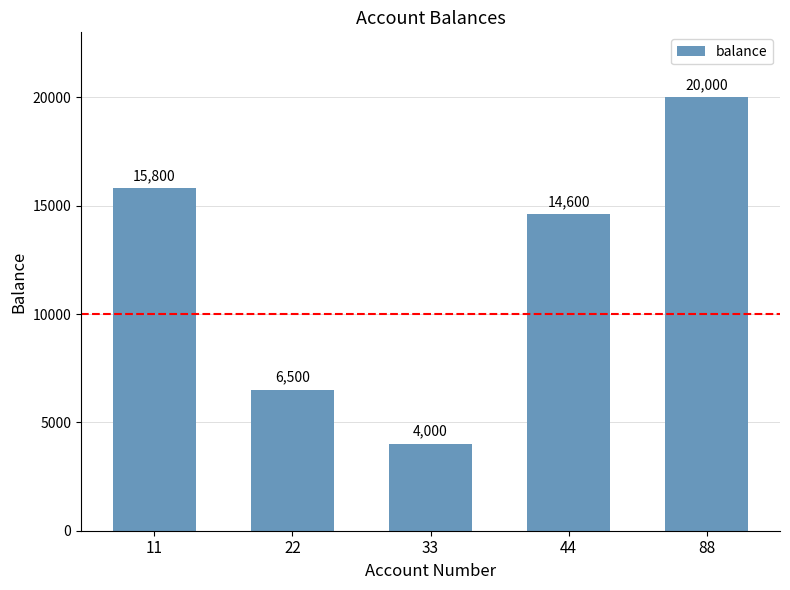

What is the change in value from 11 to 22?

-9300